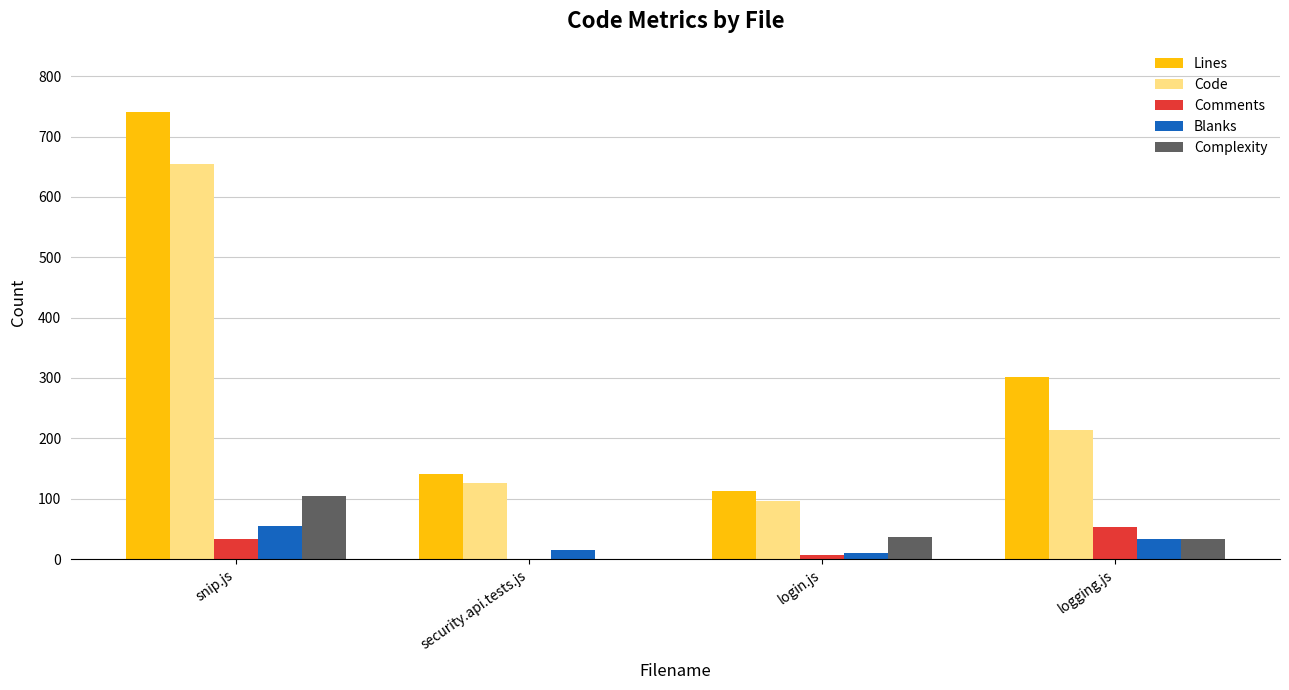

What is the approximate value of Lines at snip.js?

741